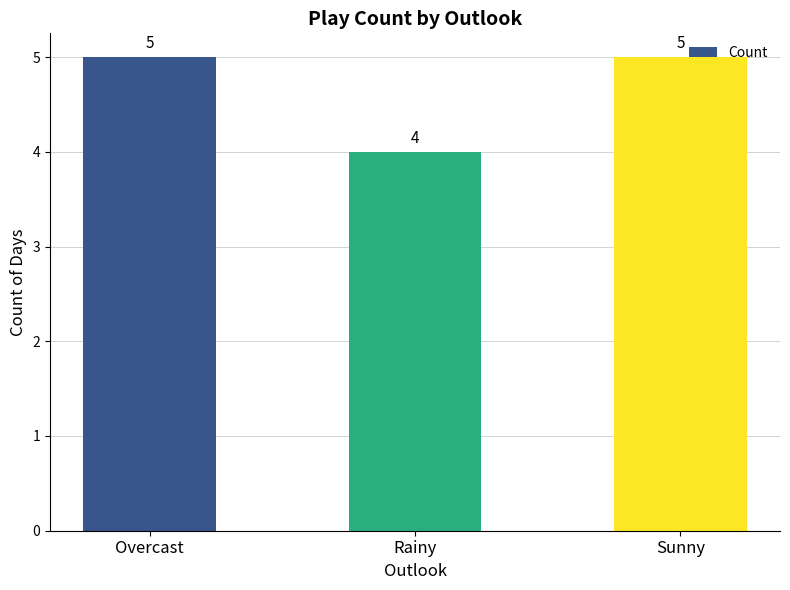

Is it true that the value at Overcast is 8?

False